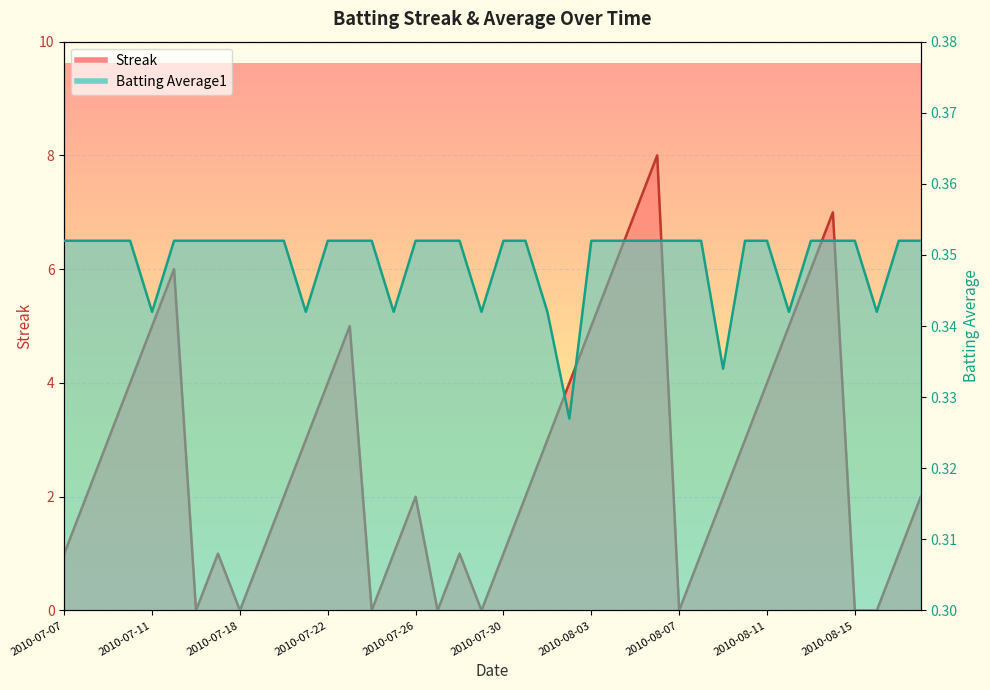

Between 2010-07-20 and 2010-07-09, which is larger?

2010-07-09